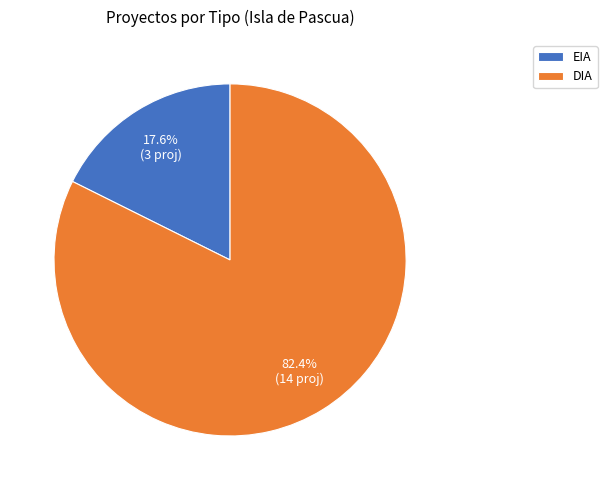

Is DIA the majority of the pie?

Yes